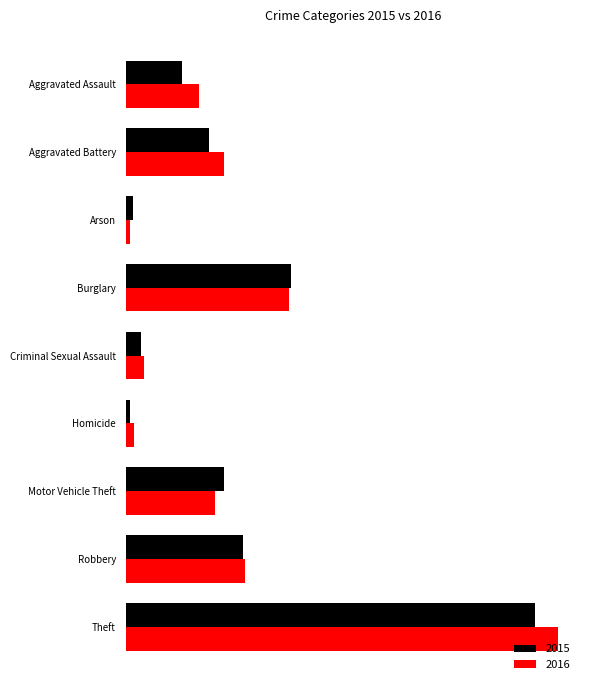

What is the average value of the 2015 series?

263